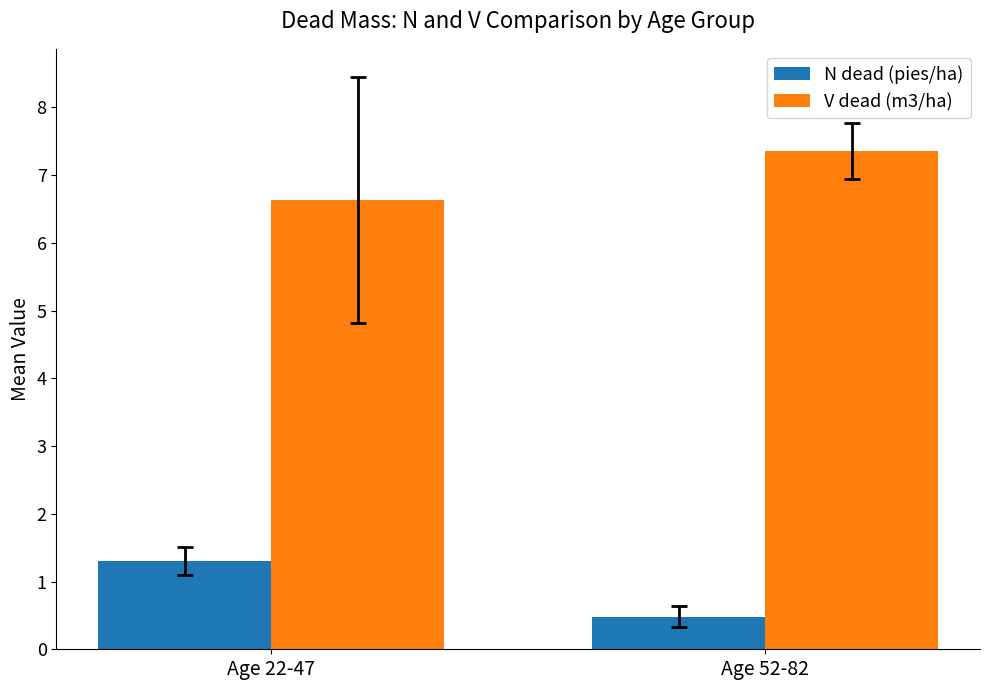

Reading left to right, transcribe all the data shown in this chart.

N dead (pies/ha): Age 22-47=1.3	Age 52-82=0.5
V dead (m3/ha): Age 22-47=6.6	Age 52-82=7.4